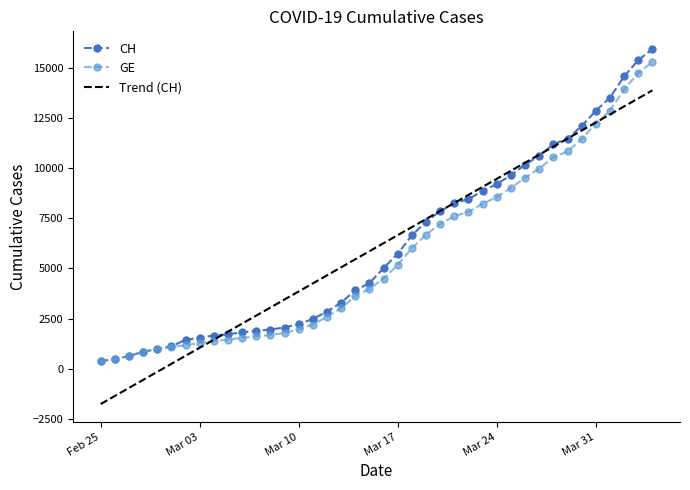

What is the greatest value displayed?

15926.0